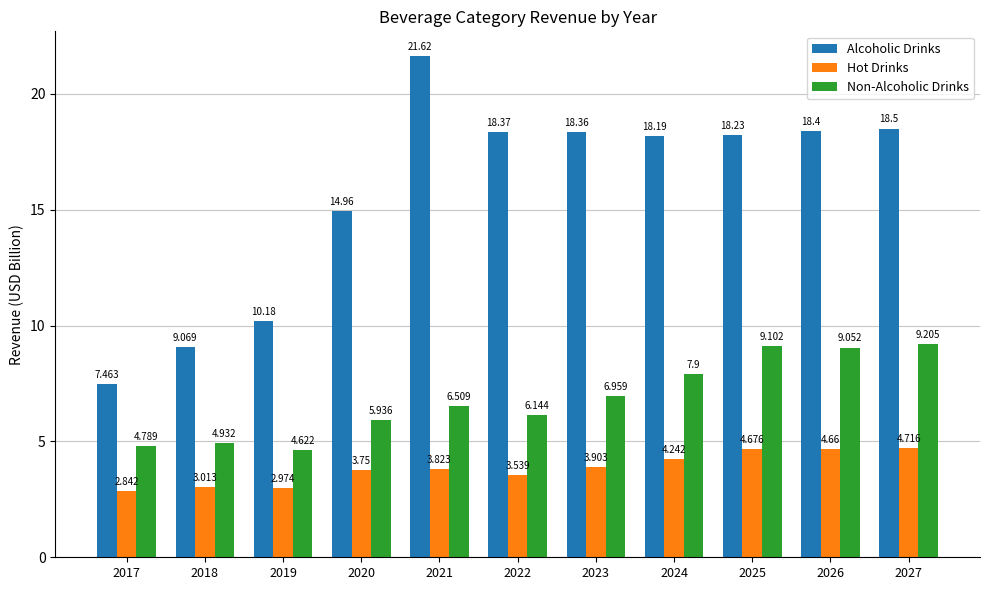

Where is Hot Drinks nearest to the value 3?

2018